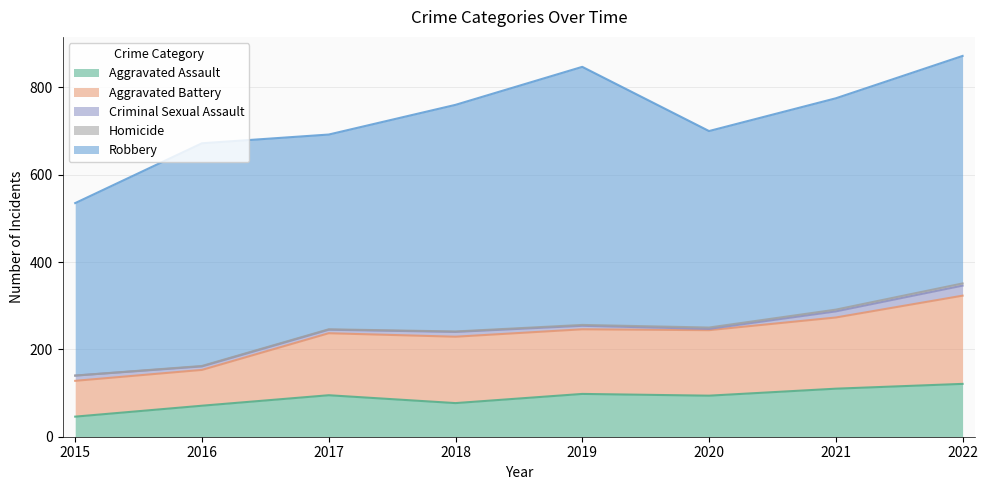

Rank the categories by Criminal Sexual Assault value from lowest to highest.

2020, 2016, 2017, 2019, 2018, 2015, 2021, 2022